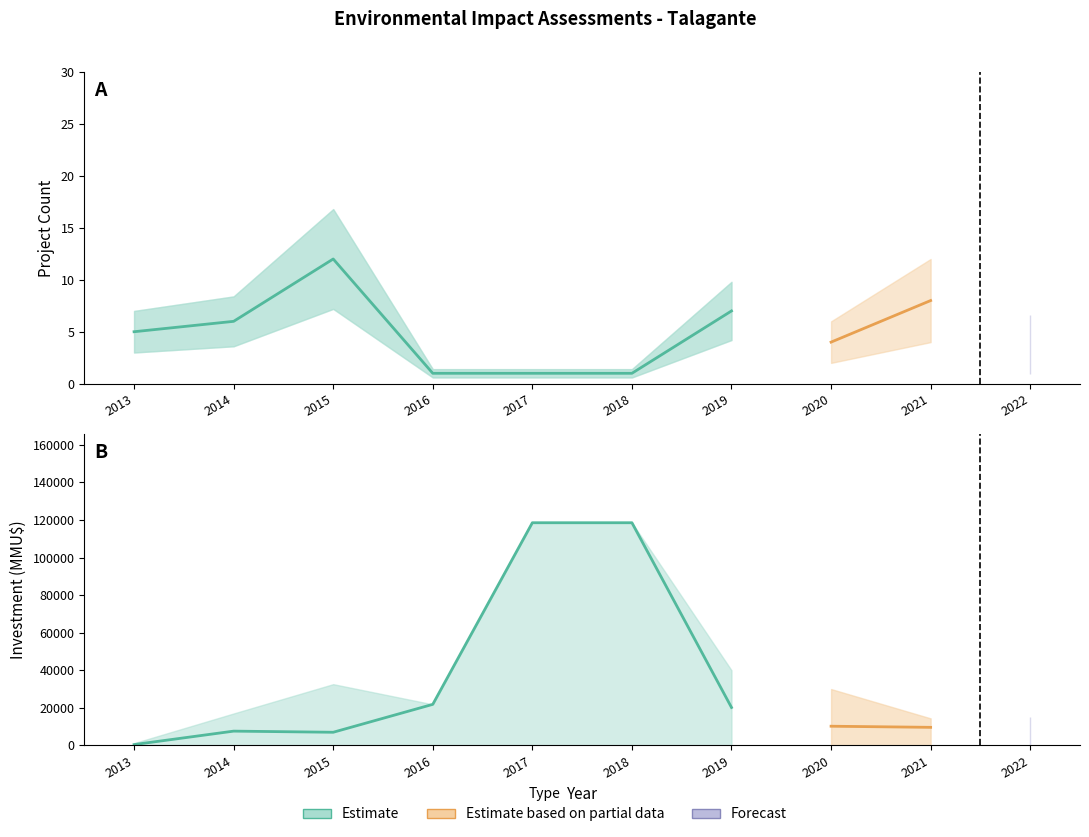

Read the Investment_upper value at 2019.

40000